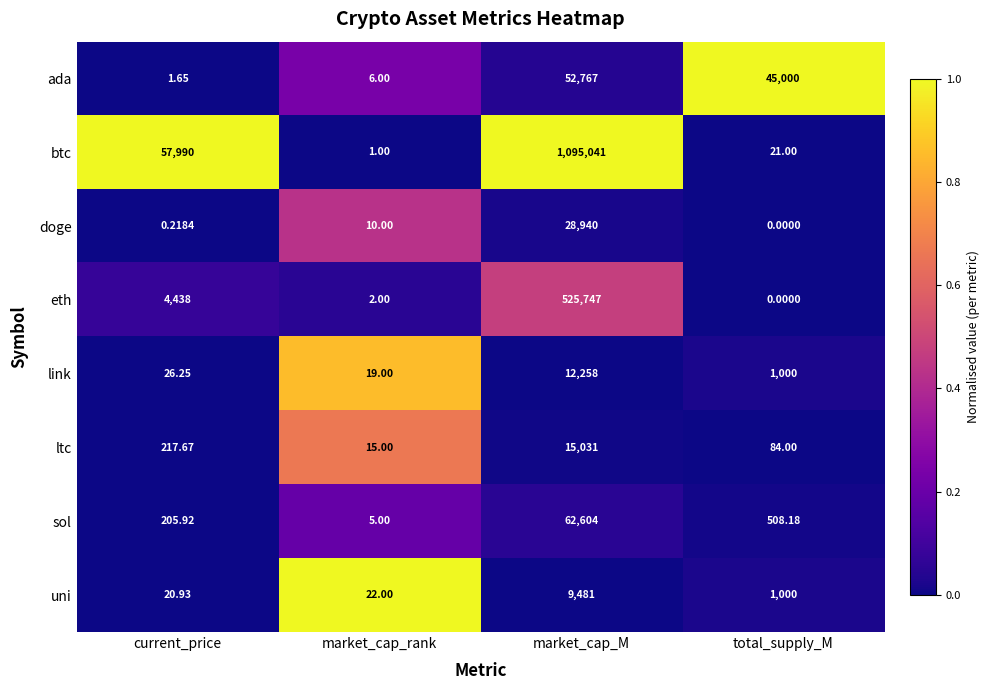

Which series has the widest spread of values?

btc